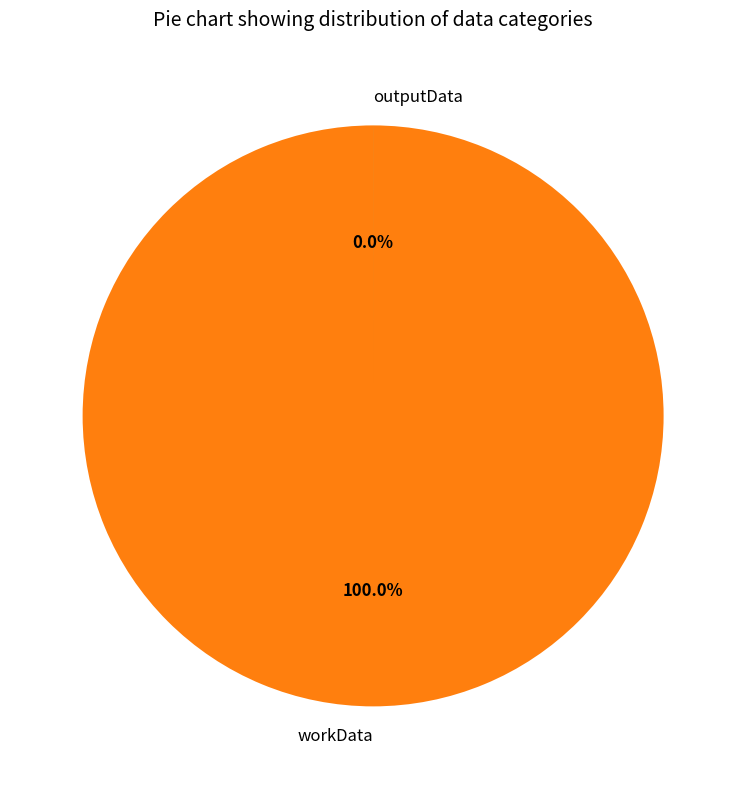

What is the change in value from workData to outputData?

-189081671